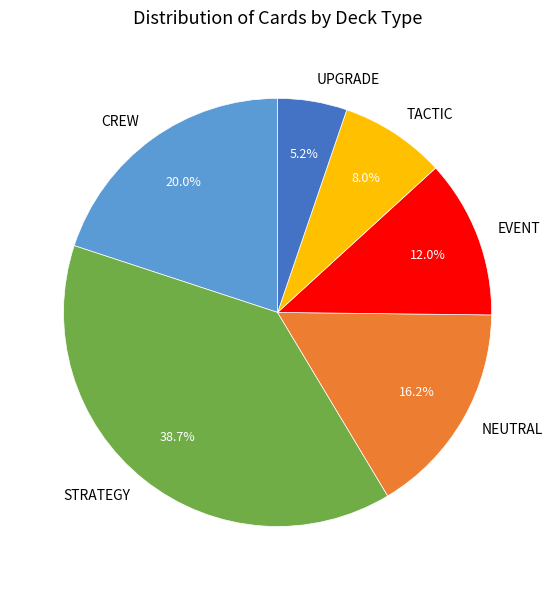

How many slices are in this pie chart?

6